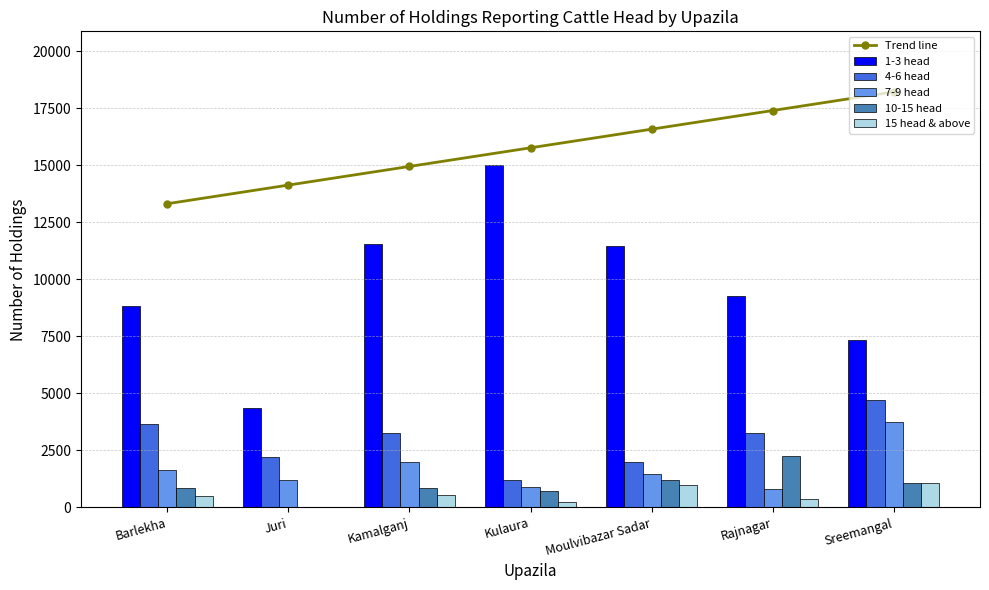

What is the difference between the maximum and minimum values in the 1-3 head series?

10650.0